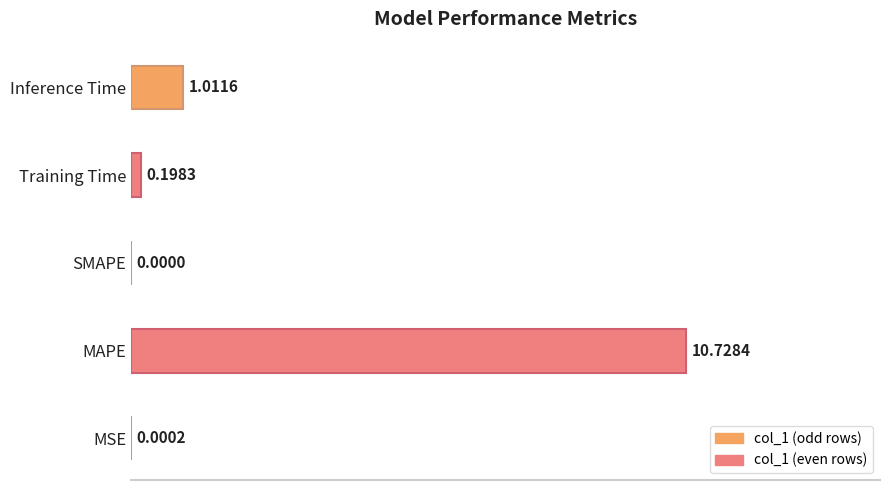

Does the chart contain stacked bars?

No